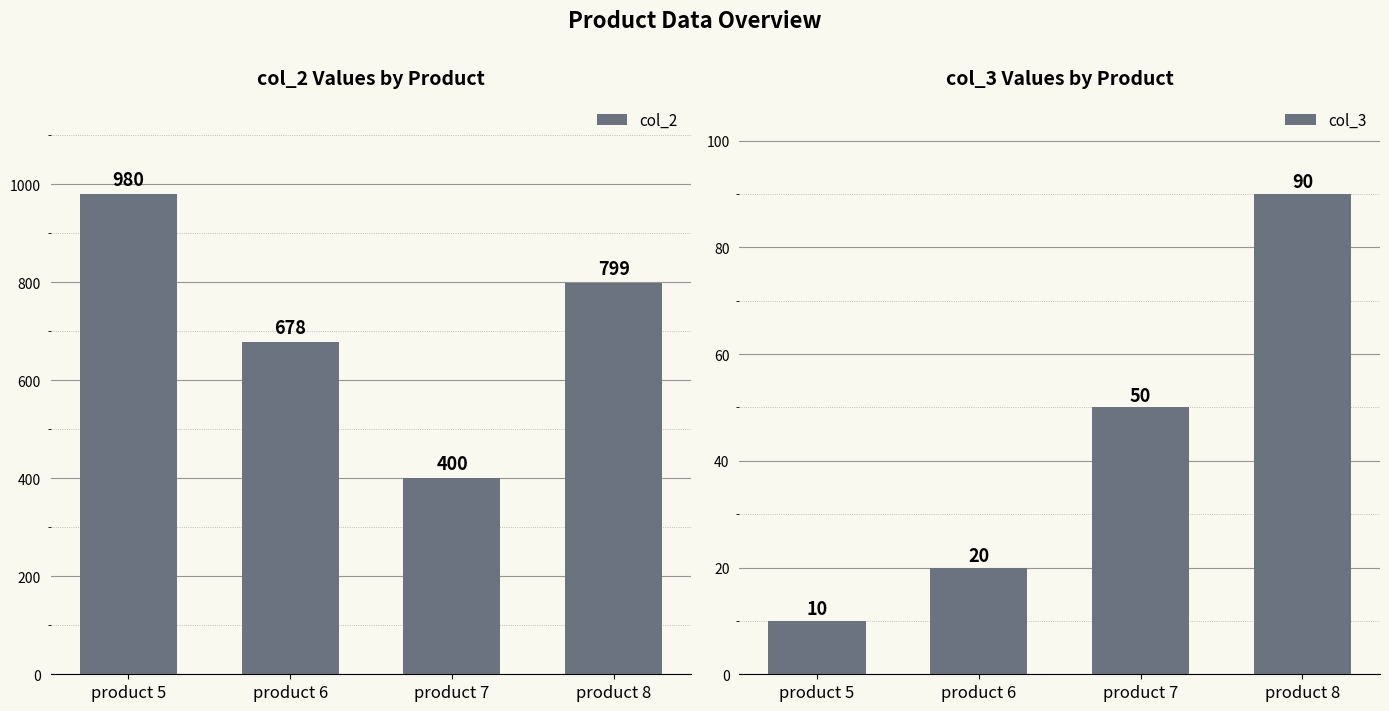

What is the sum of all col_2 values?

2857